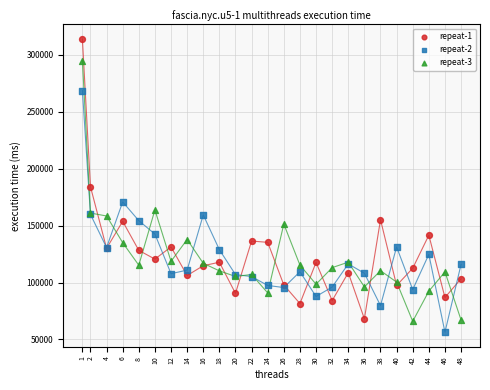

What are all the series names shown in the legend?

repeat-1, repeat-2, repeat-3